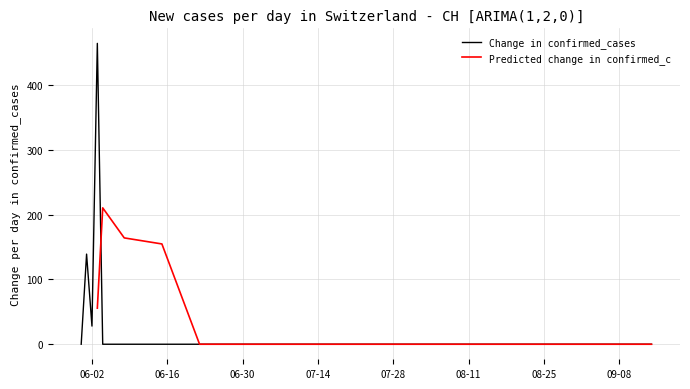

What is the label of the 17th point from the right?

07-14